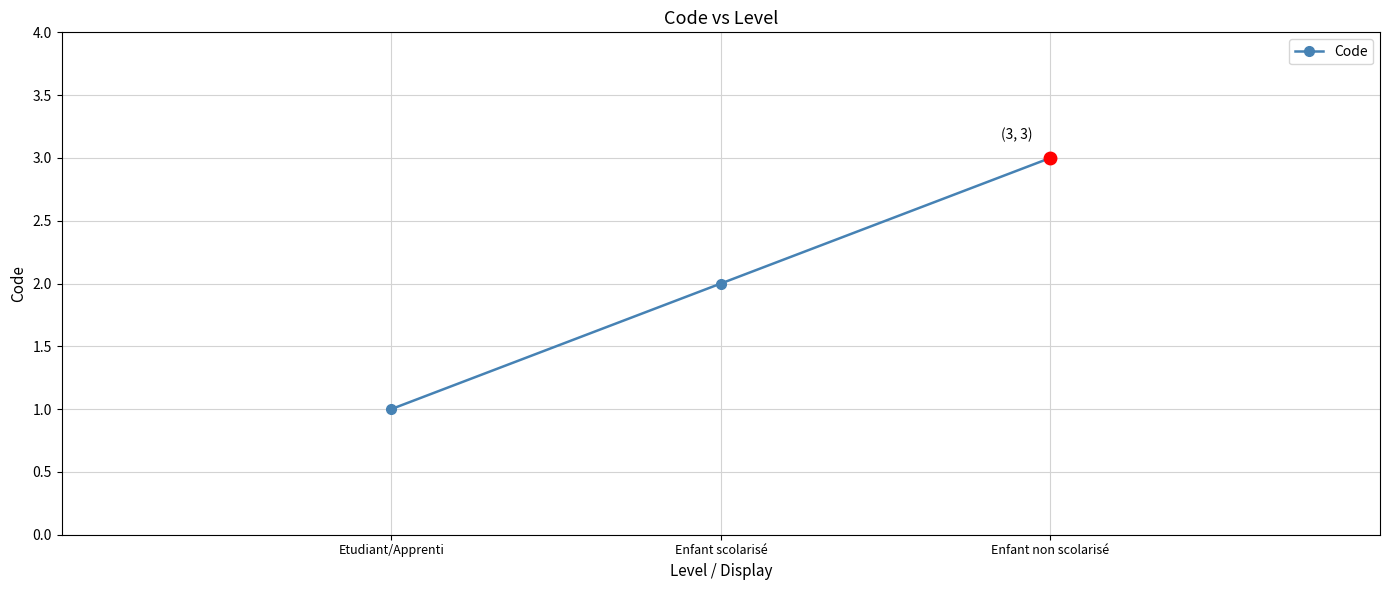

How many values are between 1 and 3?

3